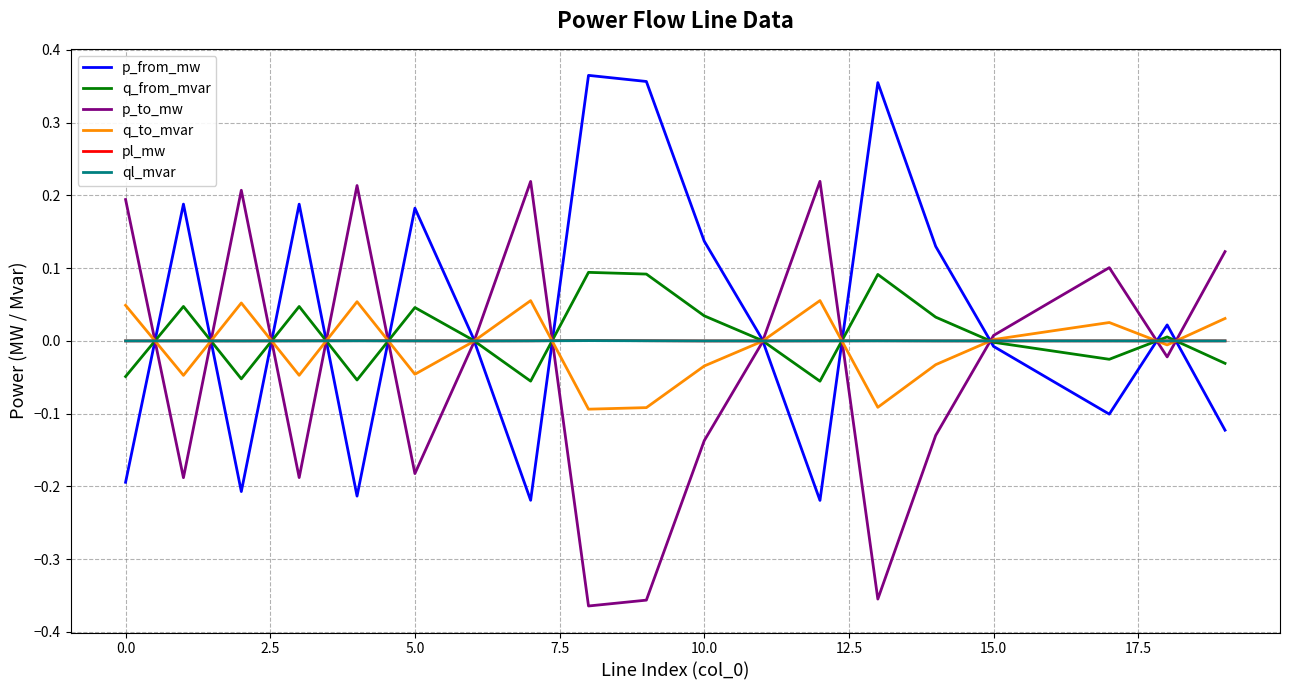

What are all the series names shown in the legend?

p_from_mw, q_from_mvar, p_to_mw, q_to_mvar, pl_mw, ql_mvar